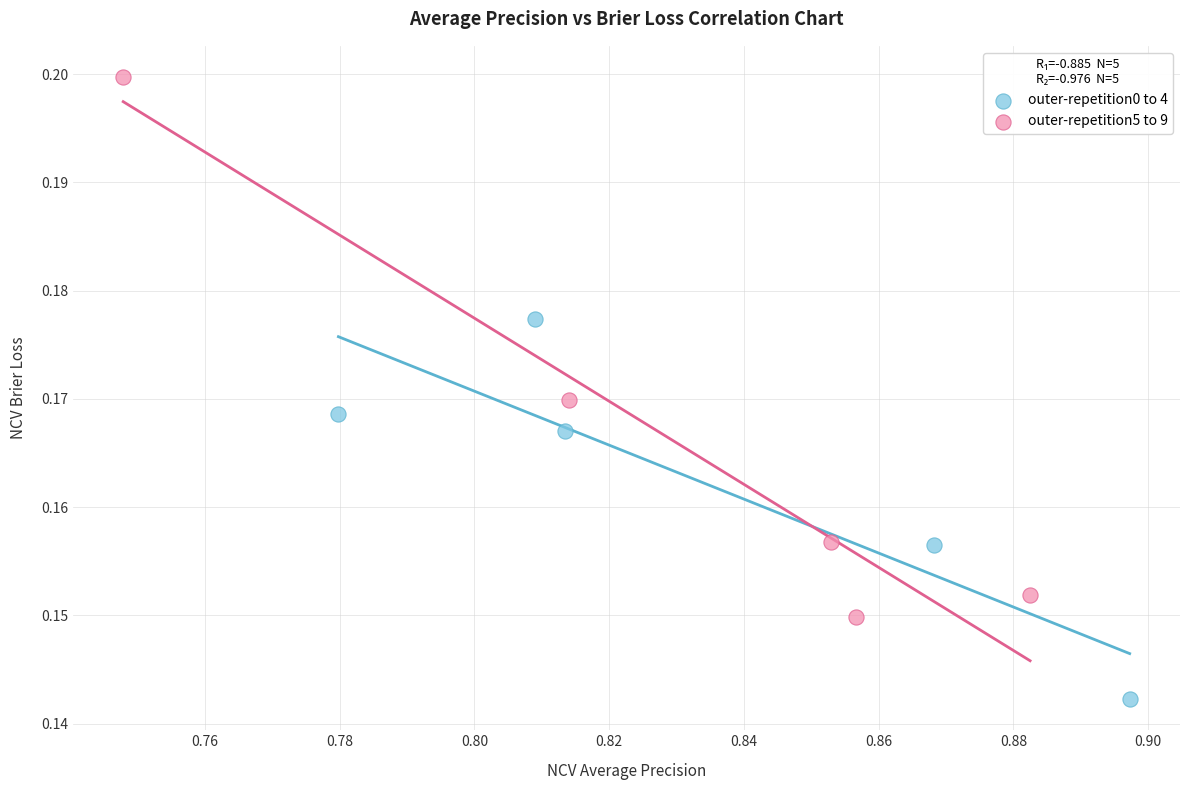

Which series has the widest spread of Y values?

outer-repetition5 to 9